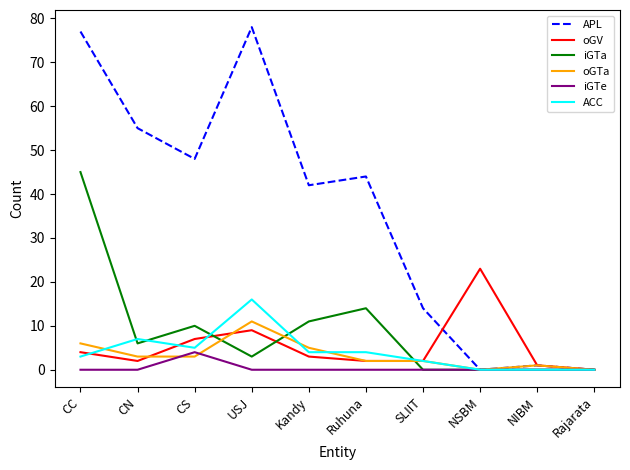

What position from the left is SLIIT?

7